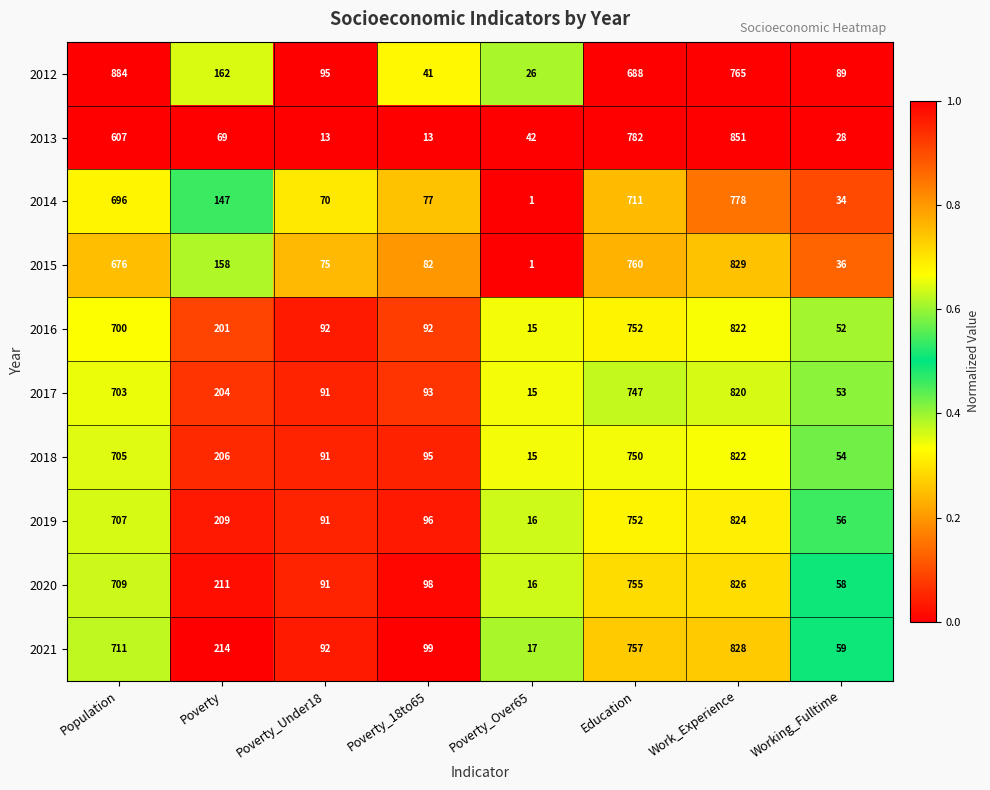

Which series has the largest total across all categories?

2021